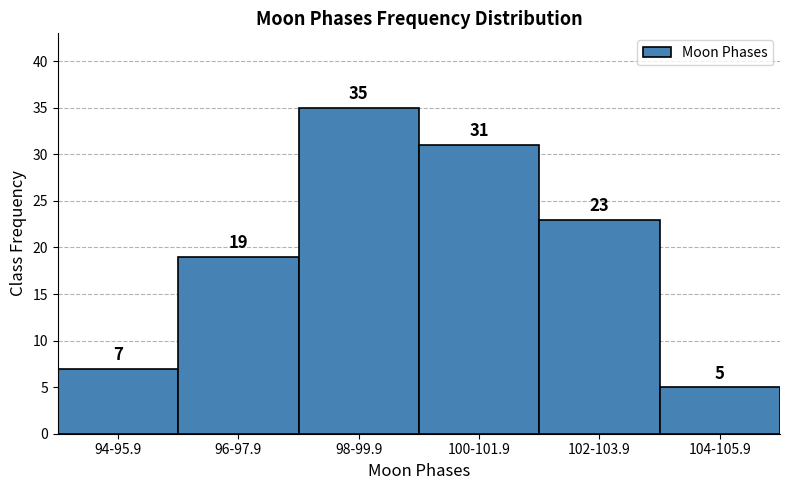

Reading left to right, list all the values displayed in this chart.

94-95.9=7	96-97.9=19	98-99.9=35	100-101.9=31	102-103.9=23	104-105.9=5